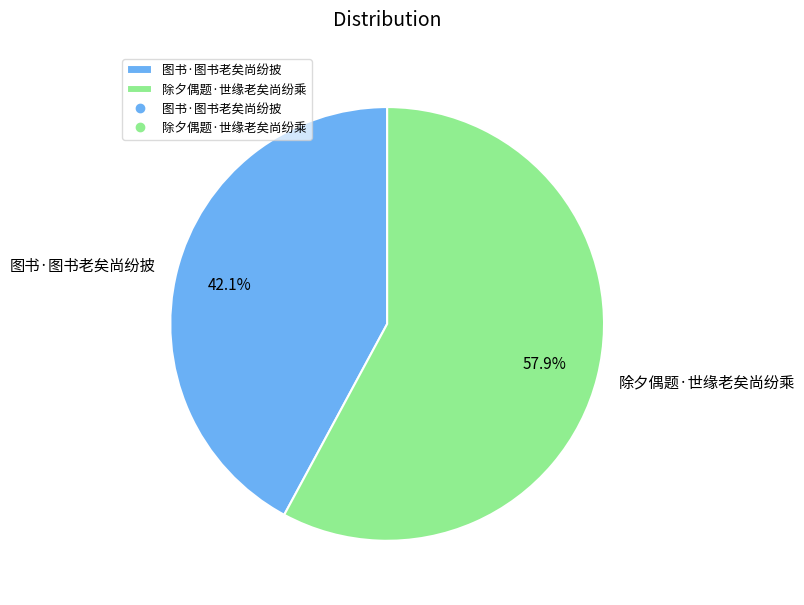

What percentage is the 图书·图书老矣尚纷披 slice, to the nearest percent?

42%